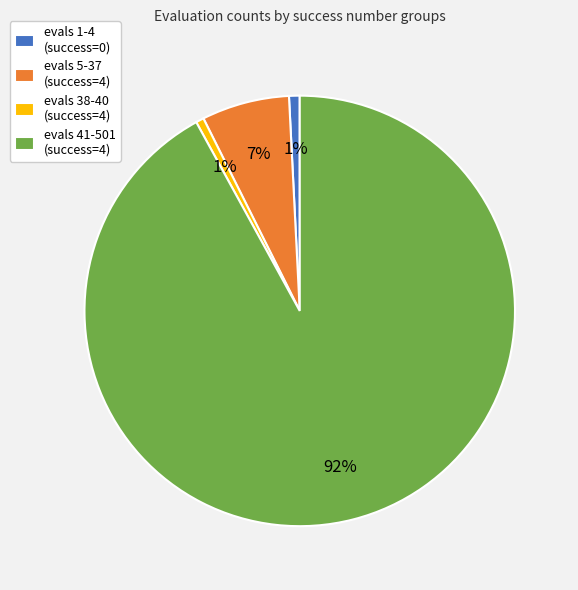

Which category has the biggest portion of the pie?

evals 41-501 (success=4)